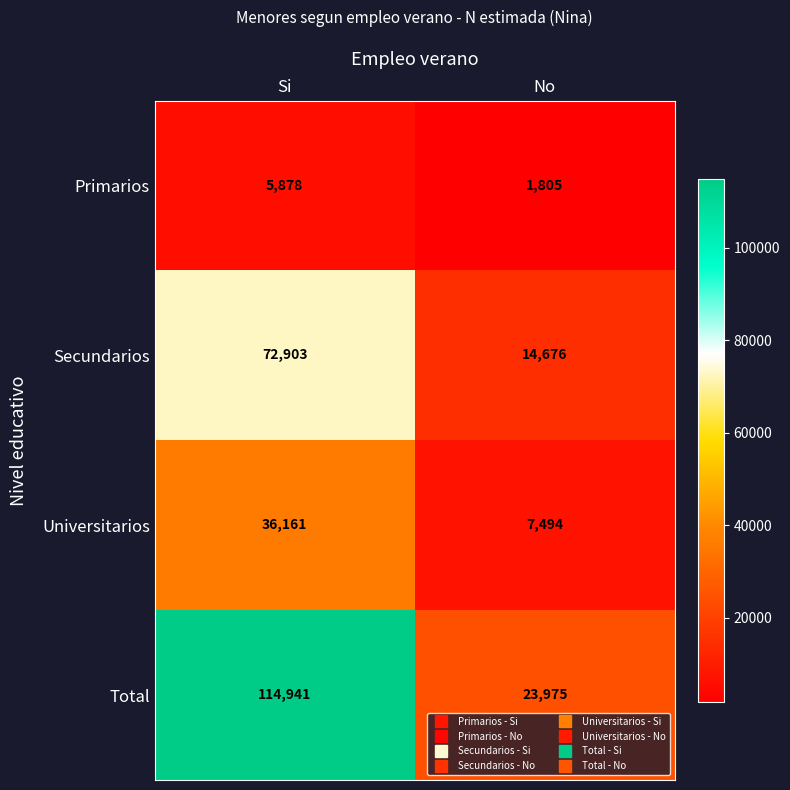

What is the spread (max minus min) of values at Si?

109063